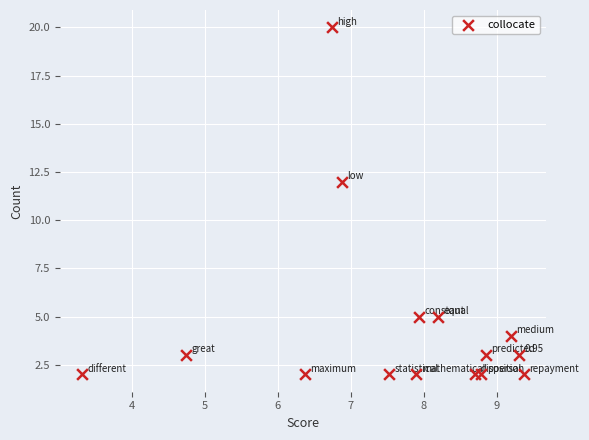

What is the range of Y values (max minus min)?

18